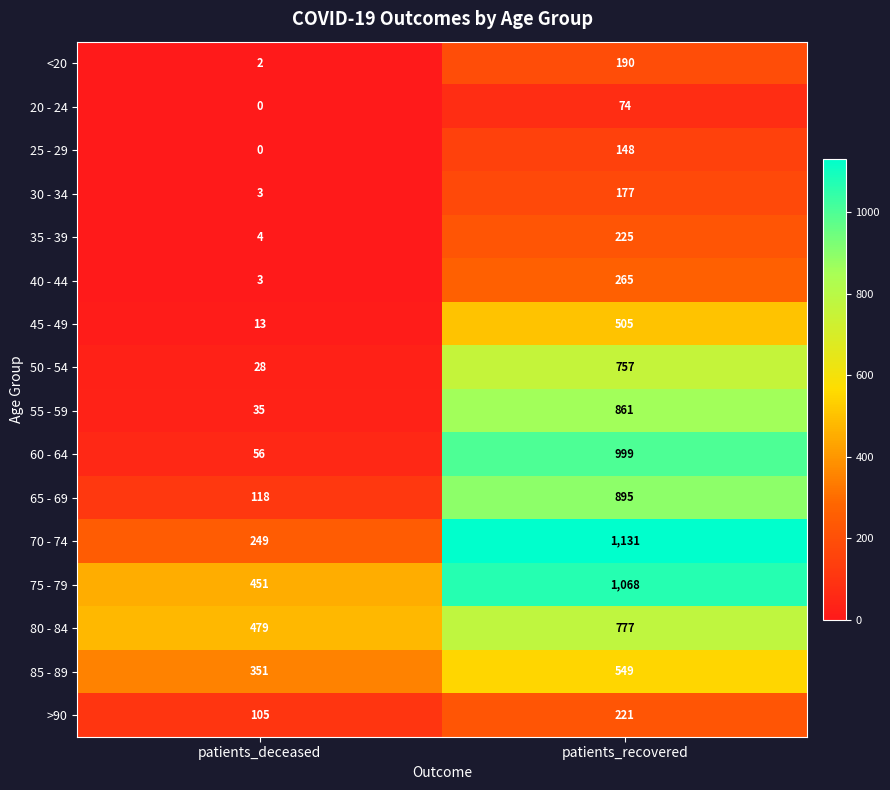

True or false: 50 - 54 has a value of 1109 at patients_recovered.

False